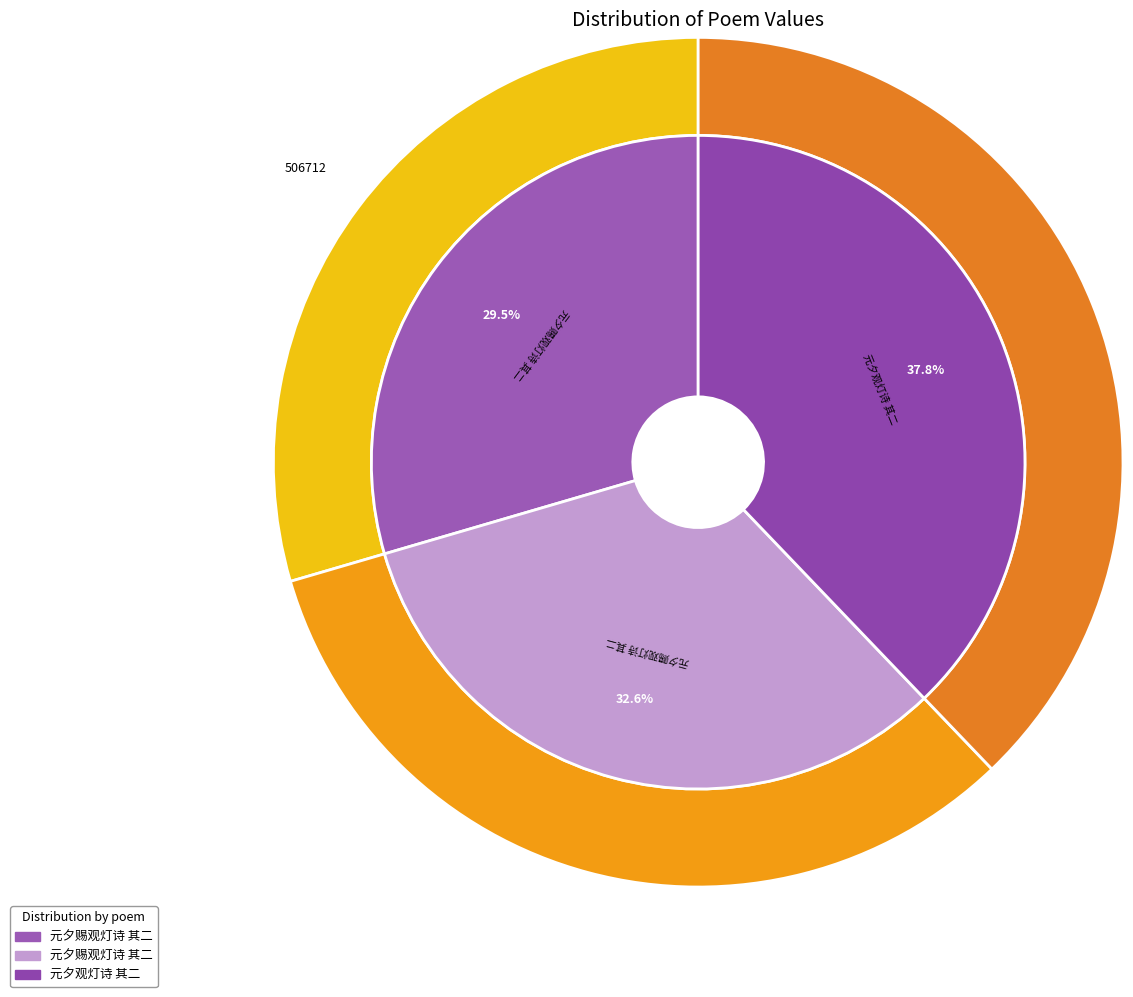

Approximately how many times larger is the value at 元夕赐观灯诗 其二 (506712) compared to 元夕赐观灯诗 其二 (559962)?

0.9